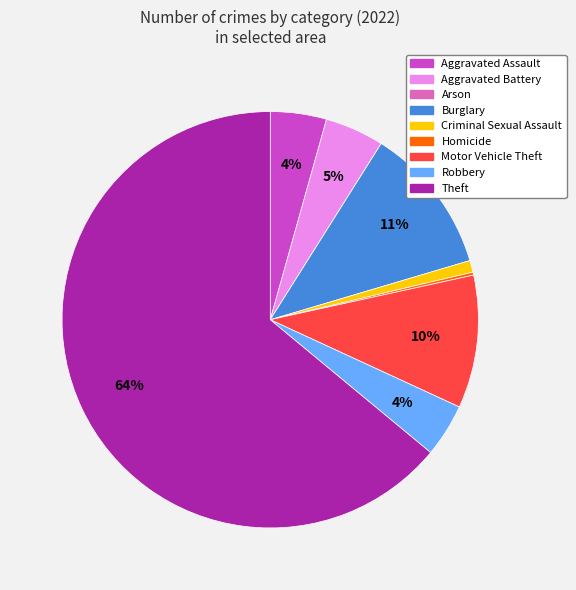

To the nearest percent, what percentage of the pie is Criminal Sexual Assault?

1%